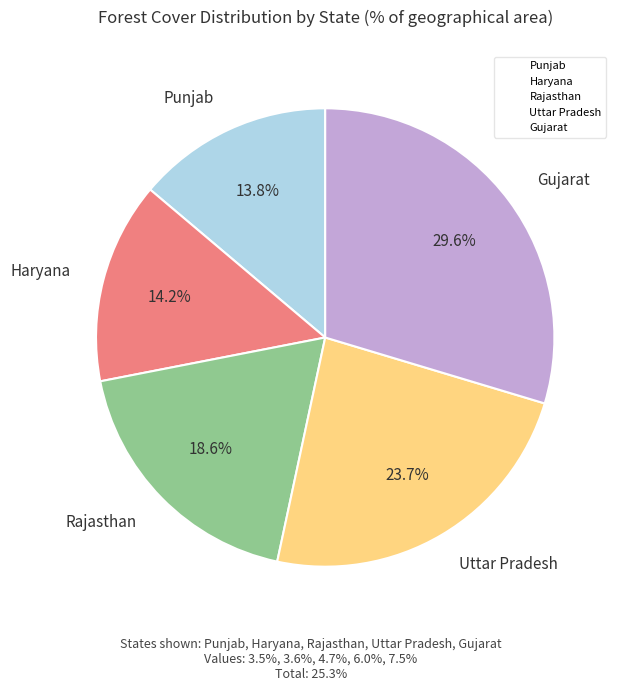

Does any single category account for the majority?

No